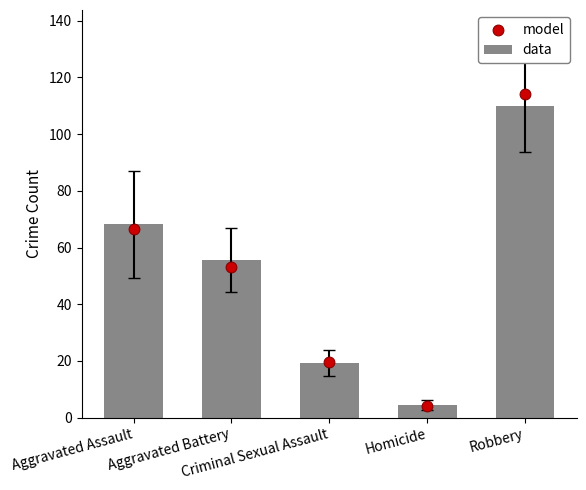

Which series has the largest Y range (max minus min)?

model